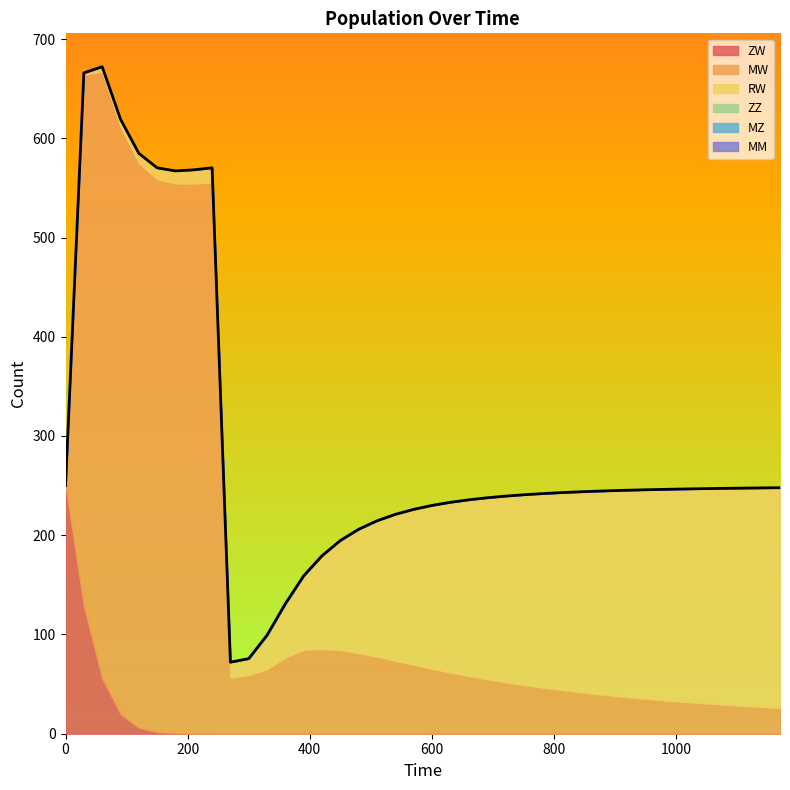

True or false: MZ has more than 2 interior local peaks.

False